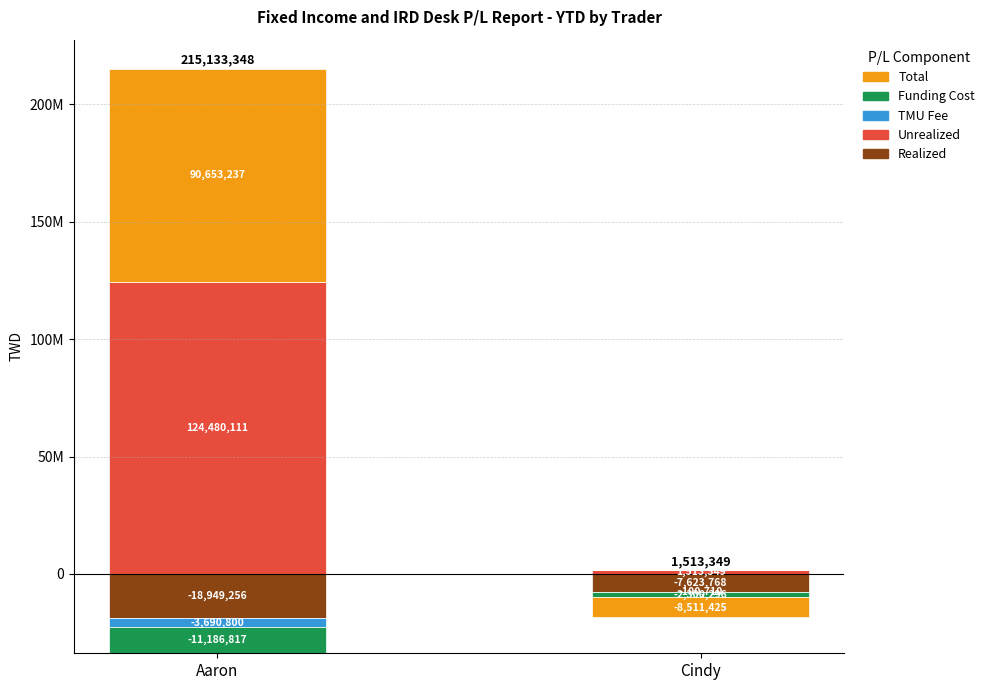

How many distinct data groups are displayed?

5